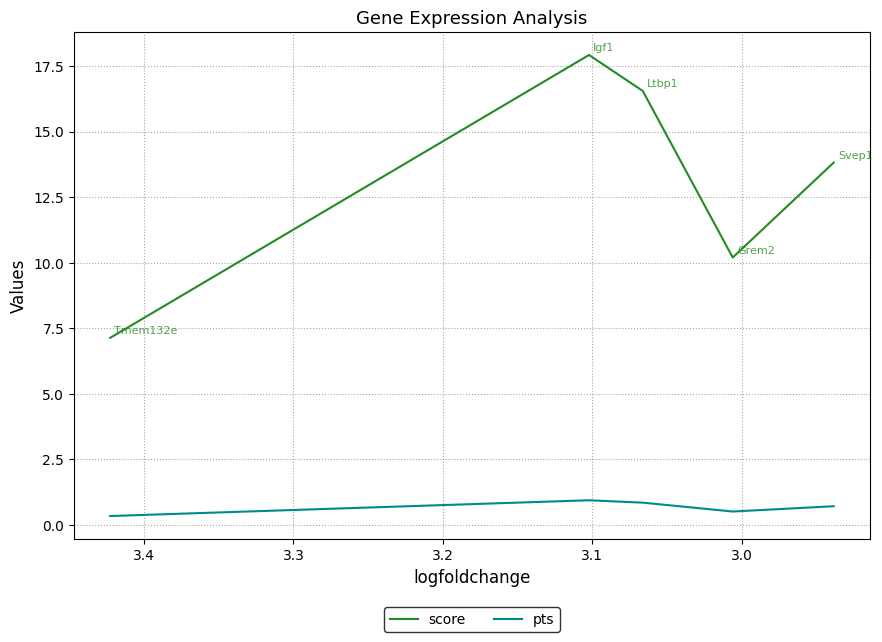

Reading left to right, transcribe all the data shown in this chart.

score: 7.1	17.9	16.5	10.2	13.8
pts: 0.3	0.9	0.8	0.5	0.7